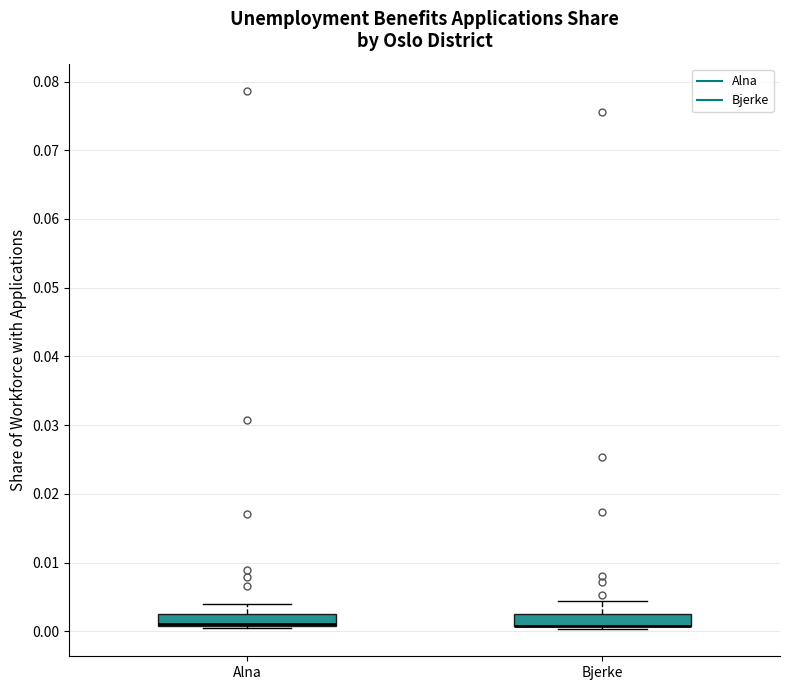

Reading left to right, read every box against the y-axis: the position of its median line, the range the box covers, and the ends of its whiskers. The values are not printed on the chart, so give them approximately, as read against the axis.

Alna: median 0.001 (drawn on the box's lower edge), box 0.001 to 0.003, whiskers 0.000 to 0.004
Bjerke: median 0.001 (drawn on the box's lower edge), box 0.001 to 0.002, whiskers 0.000 to 0.004